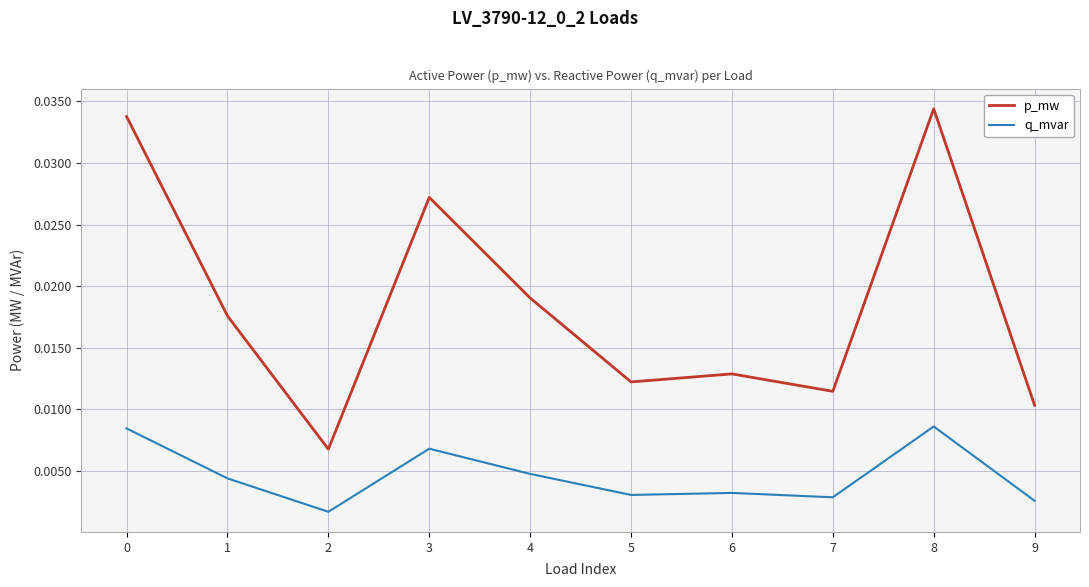

Where is the first local minimum for q_mvar?

2